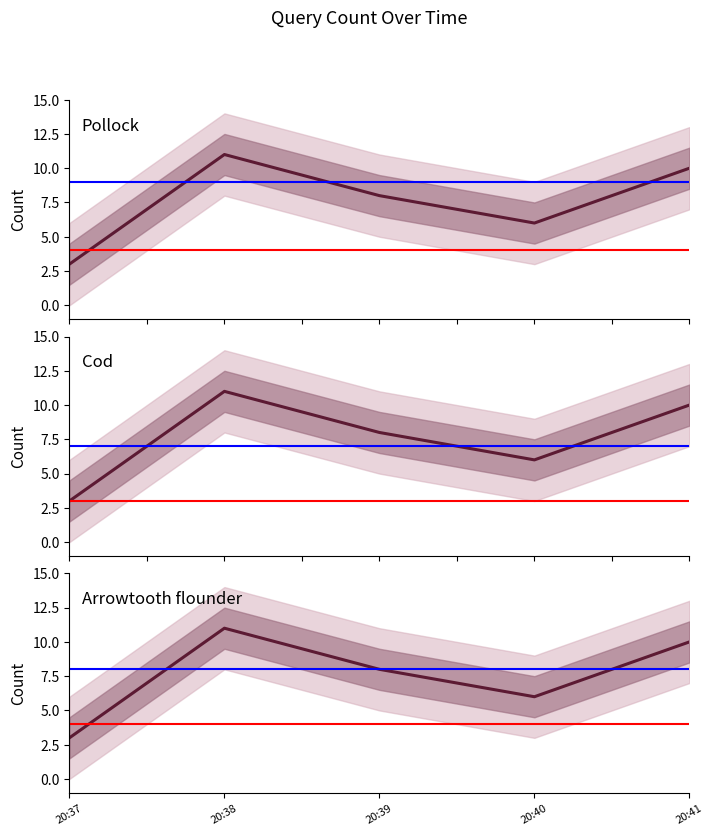

List the labels in order of value, largest first.

20:38, 20:41, 20:39, 20:40, 20:37